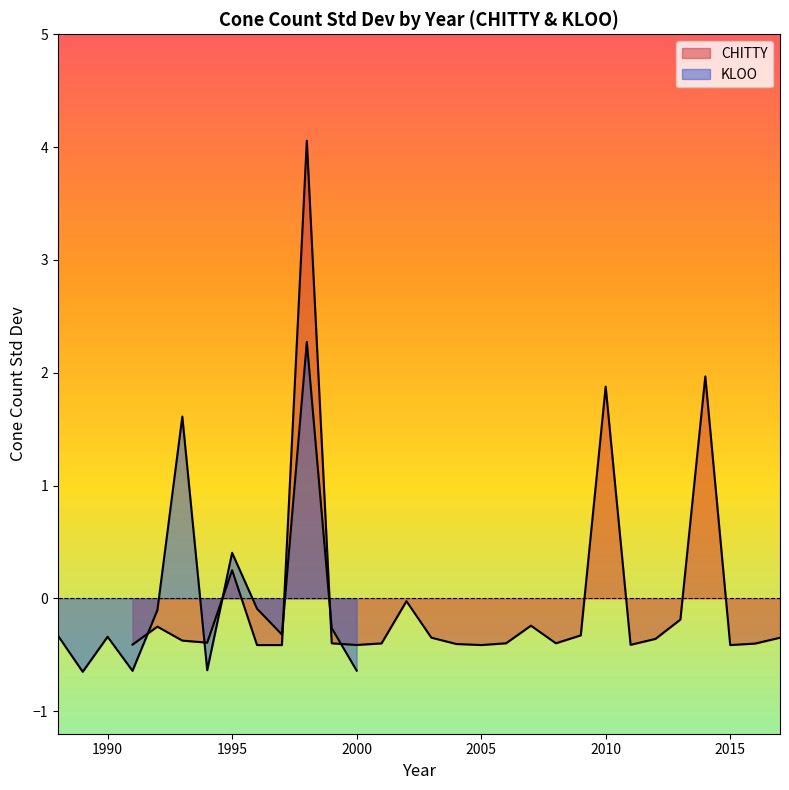

What is the sum of the values at 2003 and 1995?

-0.1